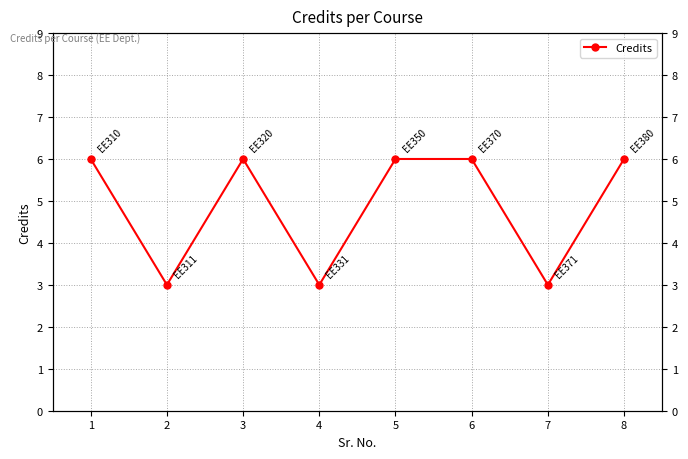

Count the values in the range 3 to 6.

8